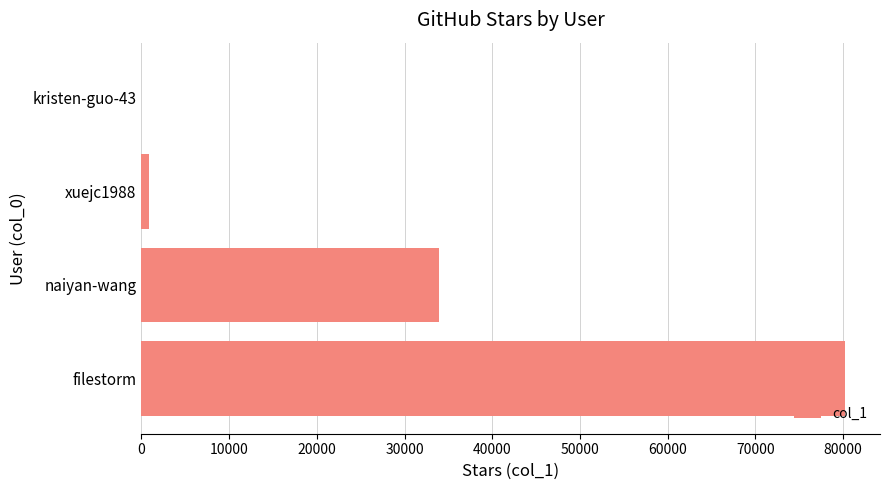

Is it true that the value at naiyan-wang is 22351?

False